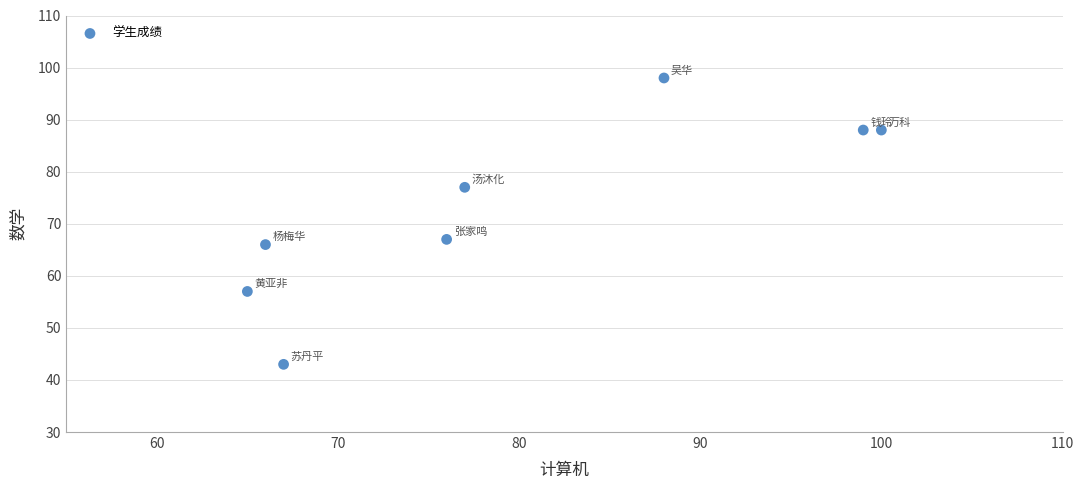

What Y value in the scatter plot is closest to 70?

67